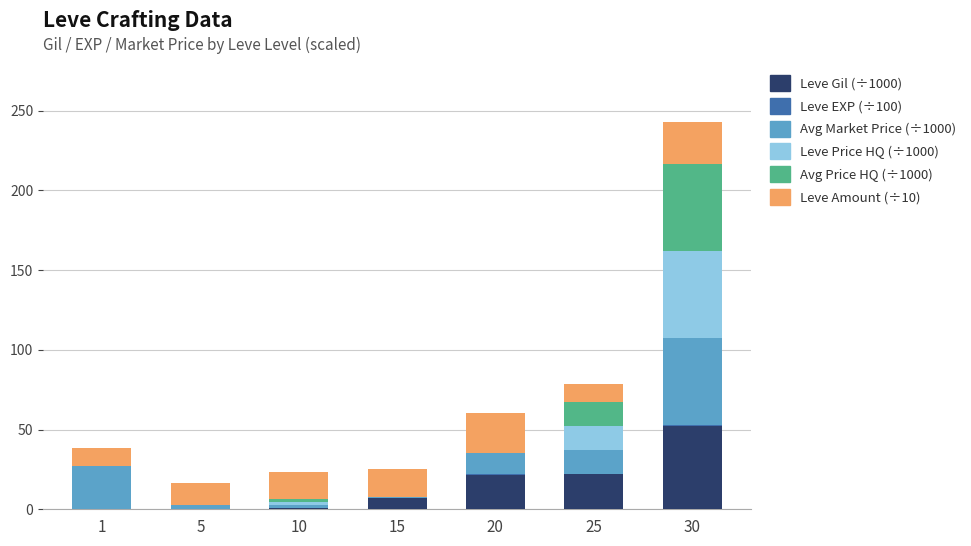

At which category is the sum across all series the highest?

30